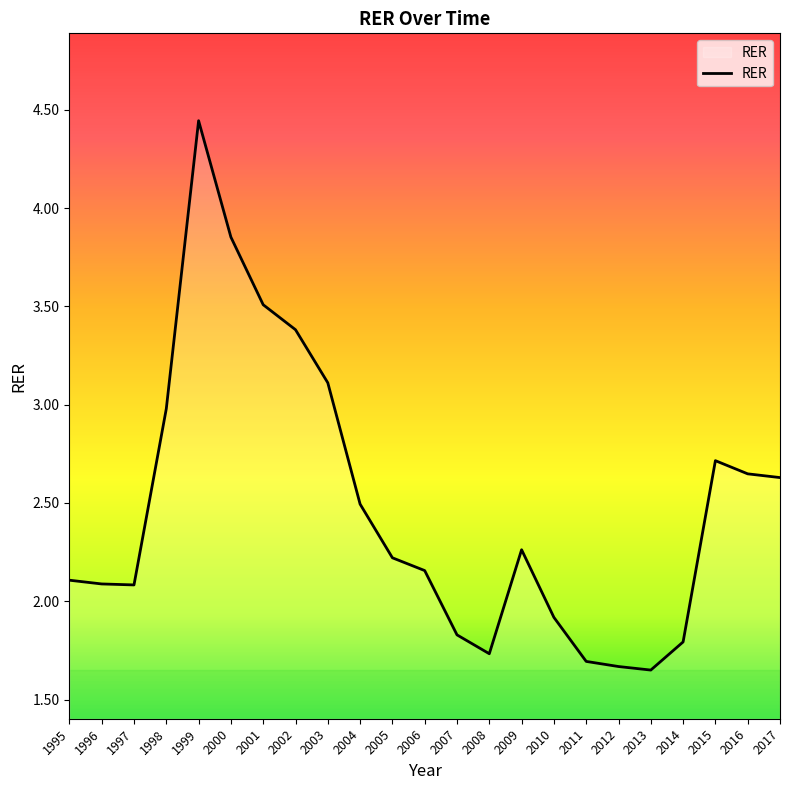

True or false: the data shows 2.6 at 2016.

True